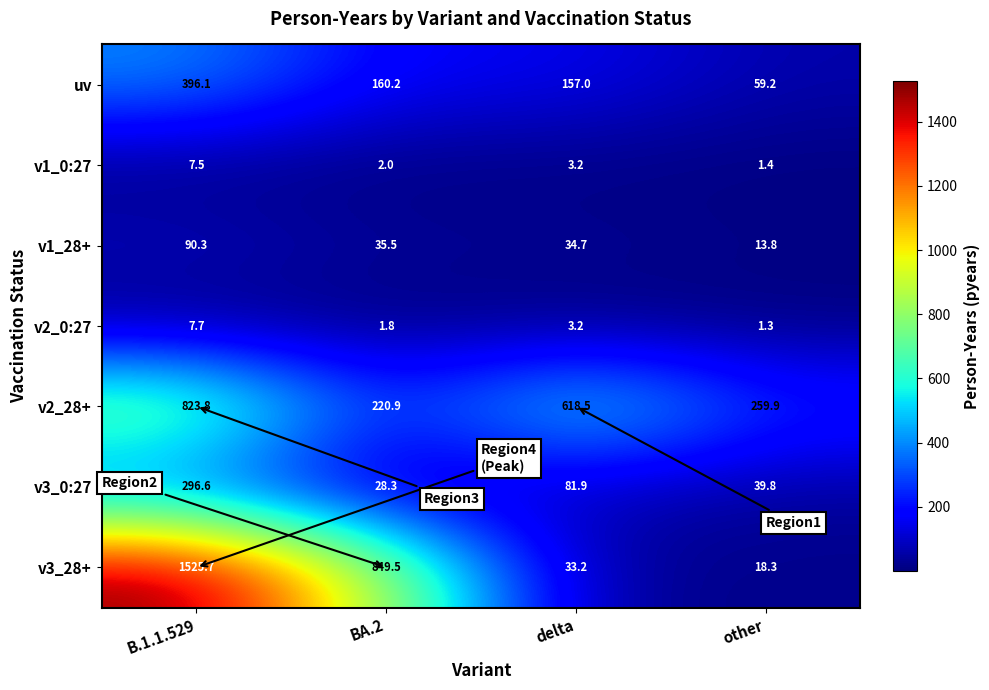

List the series in order of their peak value, highest first.

v3_28+, v2_28+, uv, v3_0:27, v1_28+, v2_0:27, v1_0:27